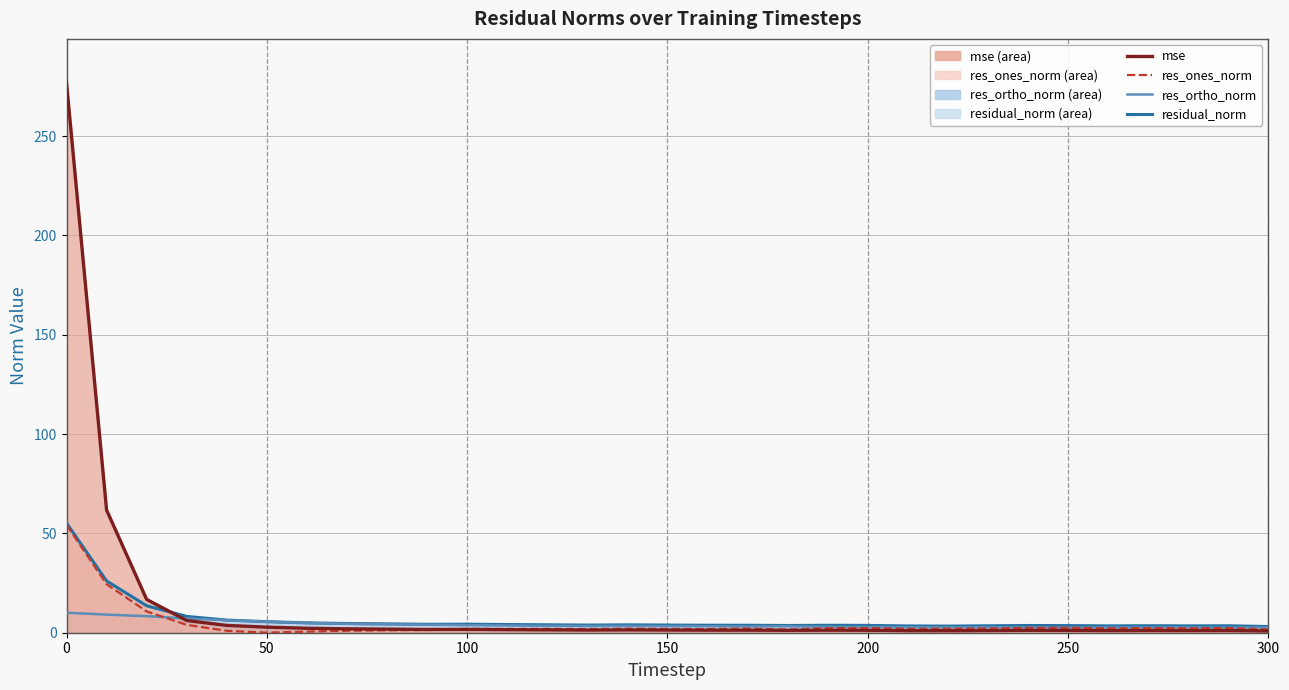

True or false: res_ortho_norm (line) has more than 2 points higher than both neighbors.

True